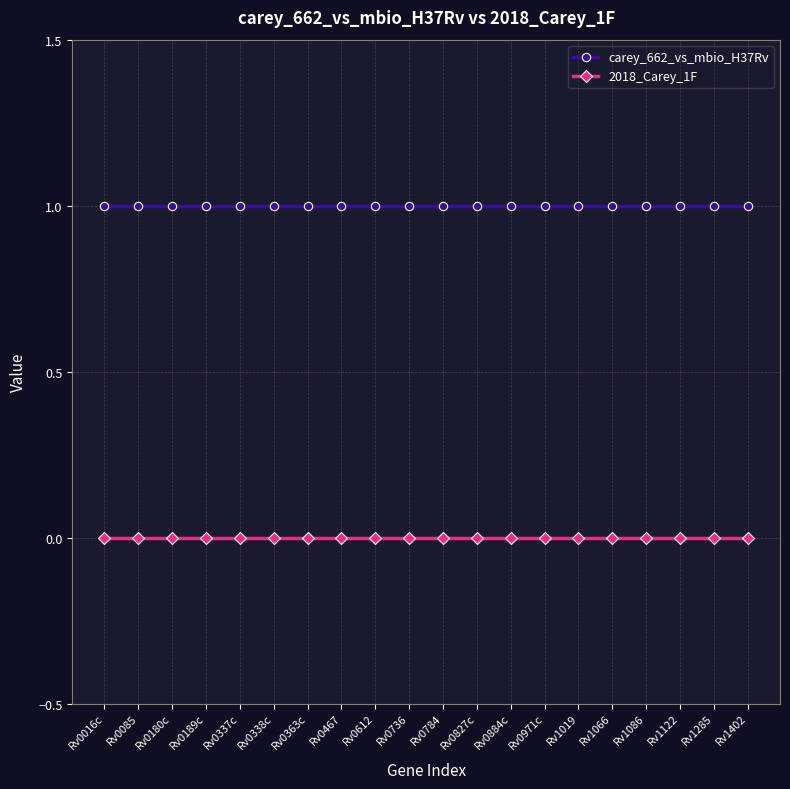

True or false: carey_662_vs_mbio_H37Rv and 2018_Carey_1F intersect in this chart.

False